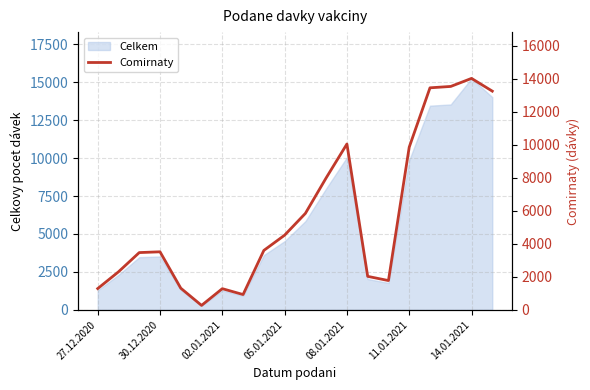

How many data points are less than 3600?

10